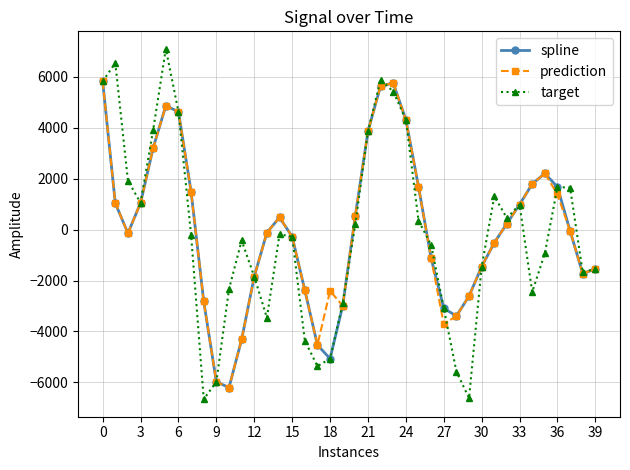

How many interior local peaks does the spline series have?

4